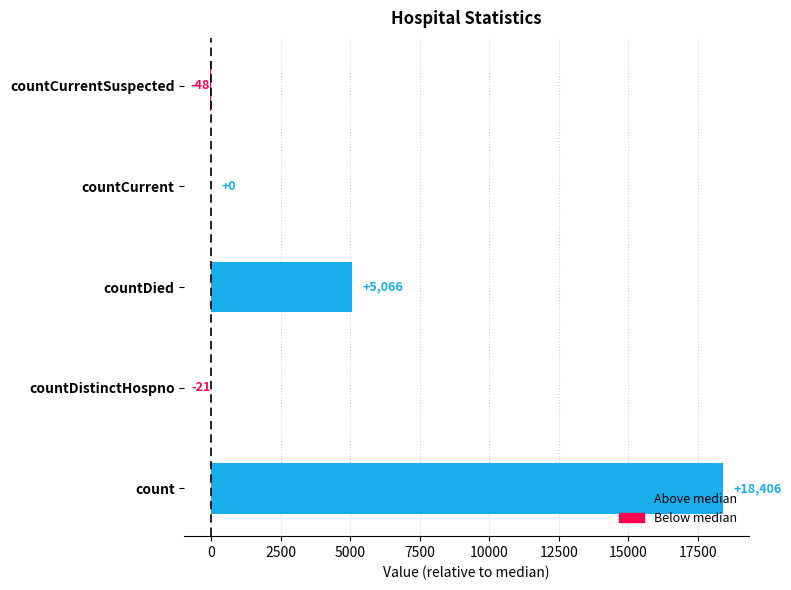

What is the change in value from count to countDied?

-13340